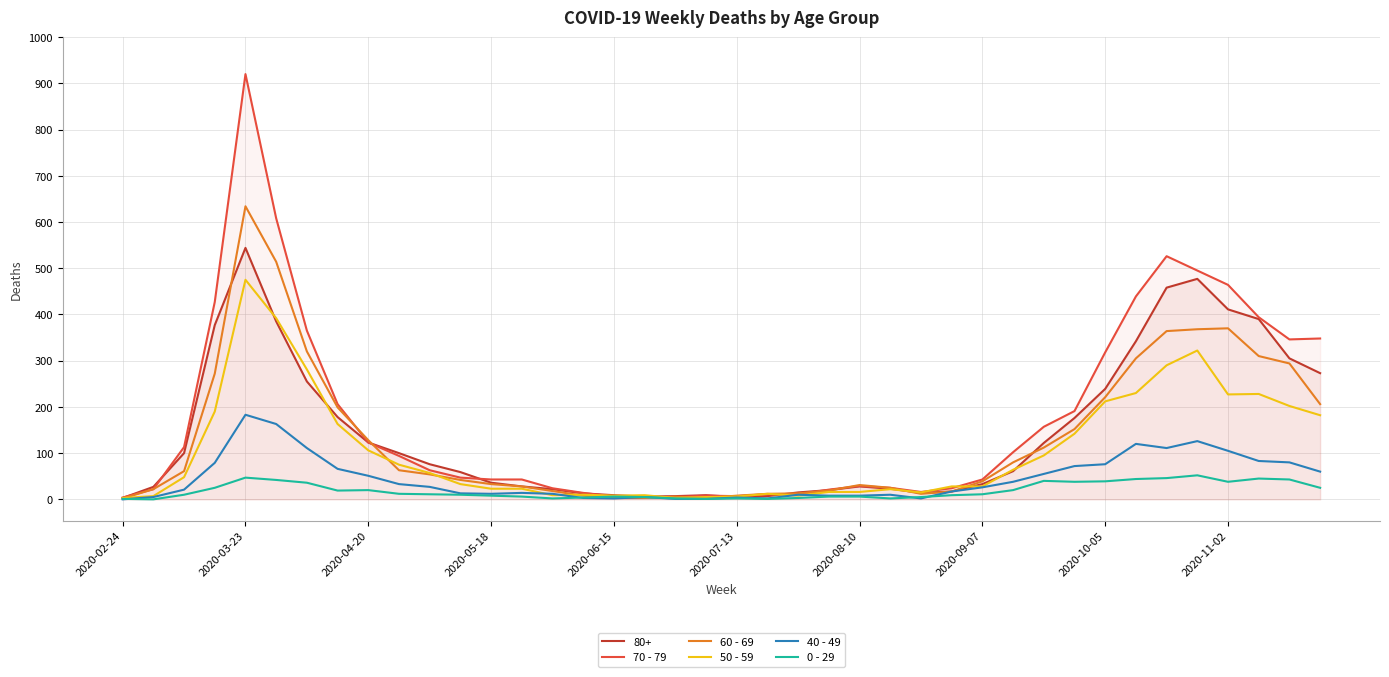

True or false: 70 - 79 and 50 - 59 cross at least once.

True